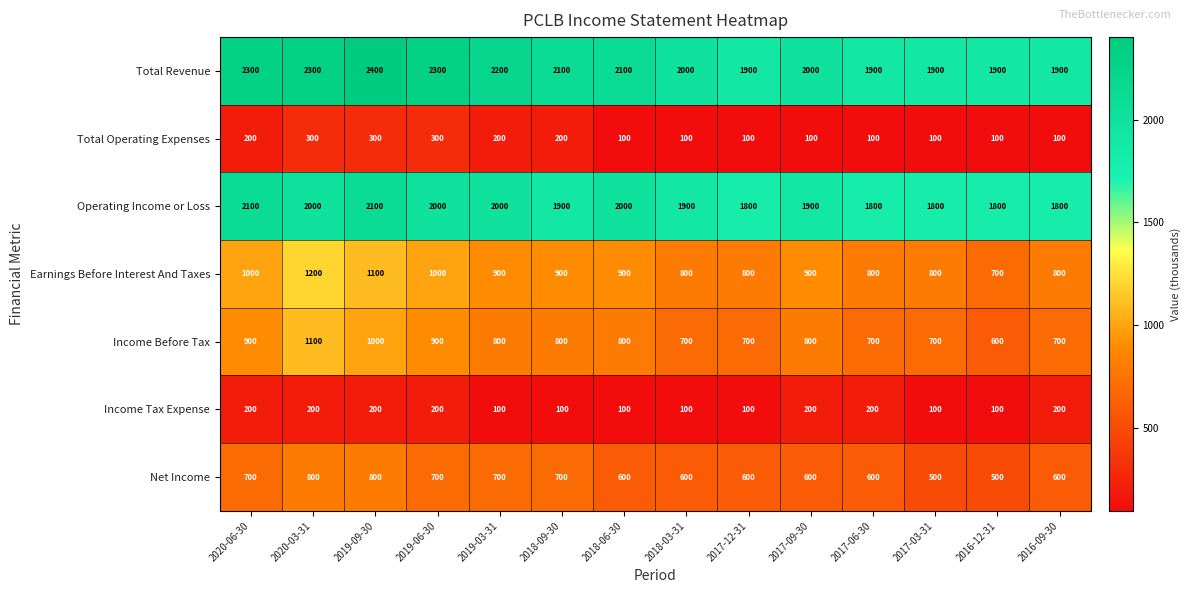

Is it true that Income Before Tax equals 700 at 2017-06-30?

True